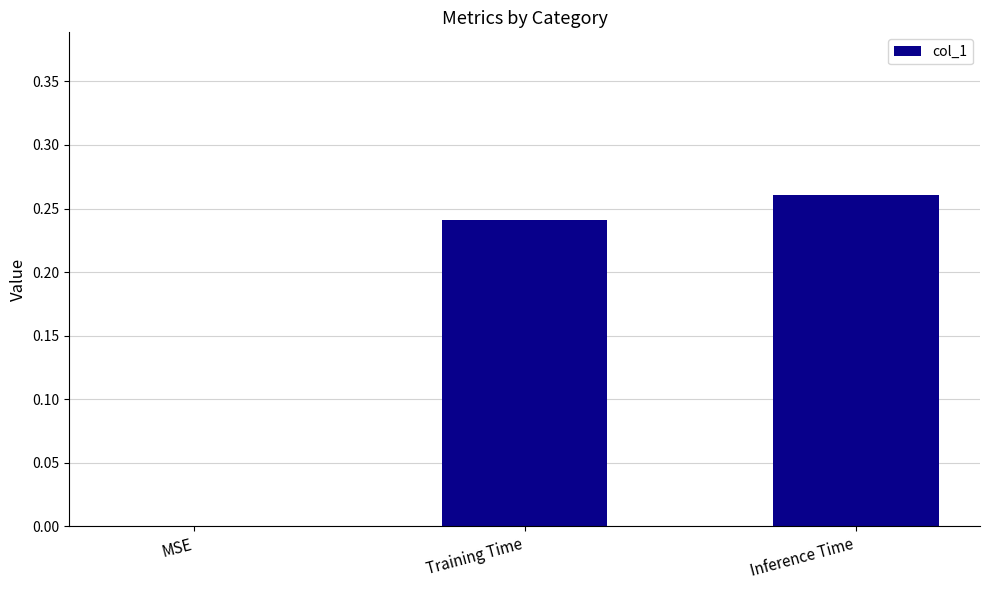

Which has a higher value, MSE or Inference Time?

Inference Time